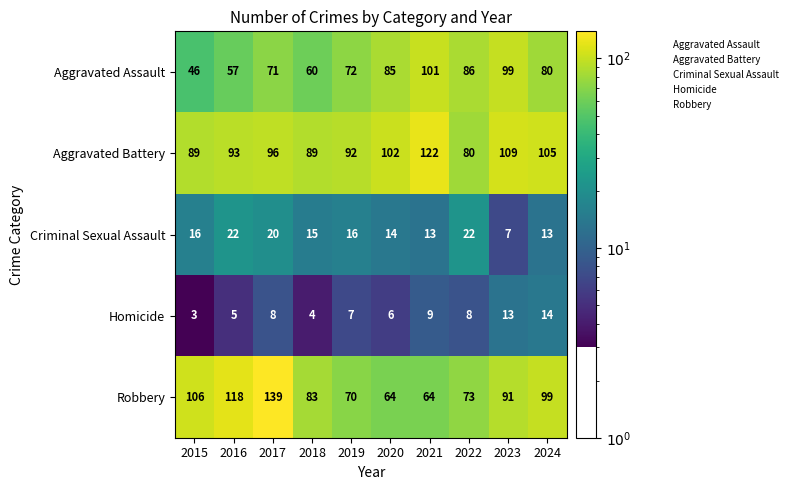

Which series has the largest total across all categories?

Aggravated Battery